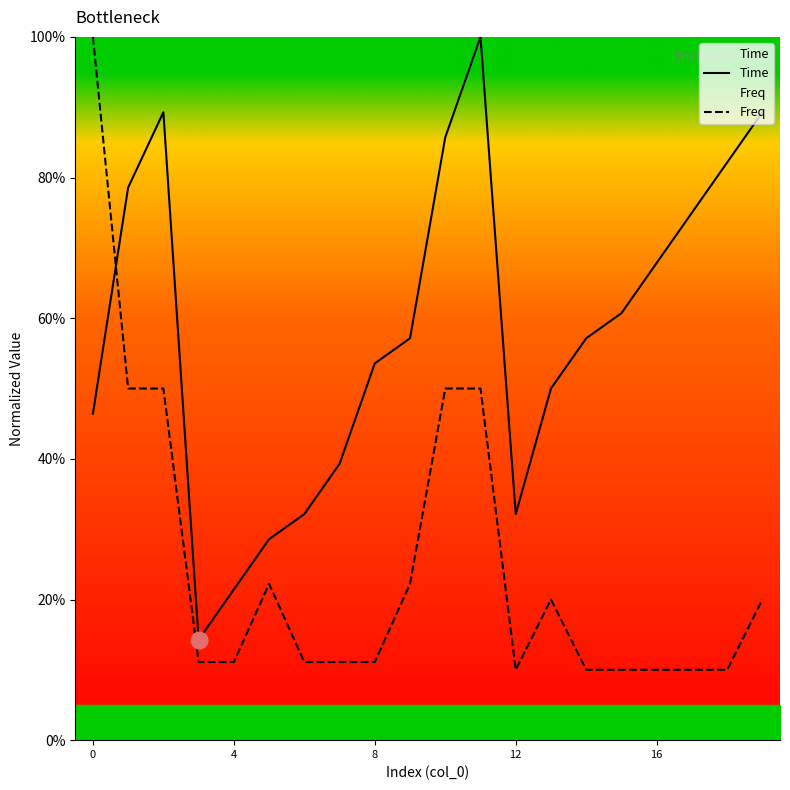

What is the label of the 12th point from the right?

8